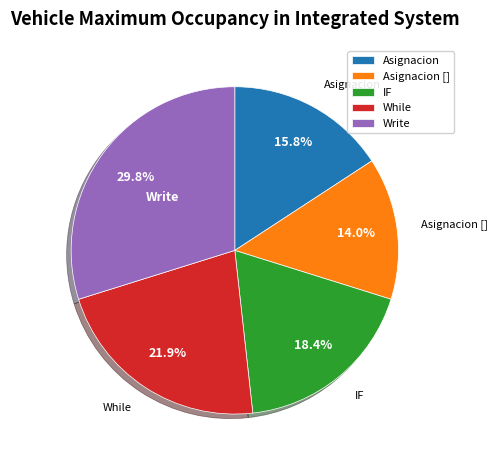

Is it true that Asignacion [] is 1% of the pie?

False